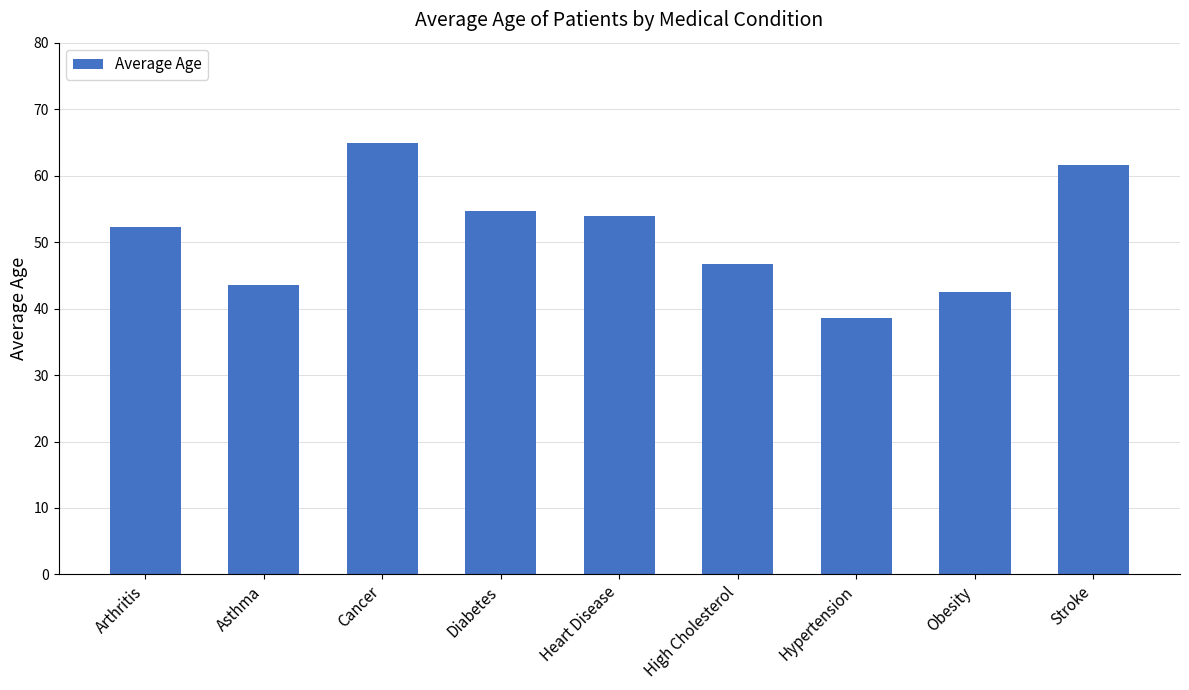

Does the chart contain stacked bars?

No